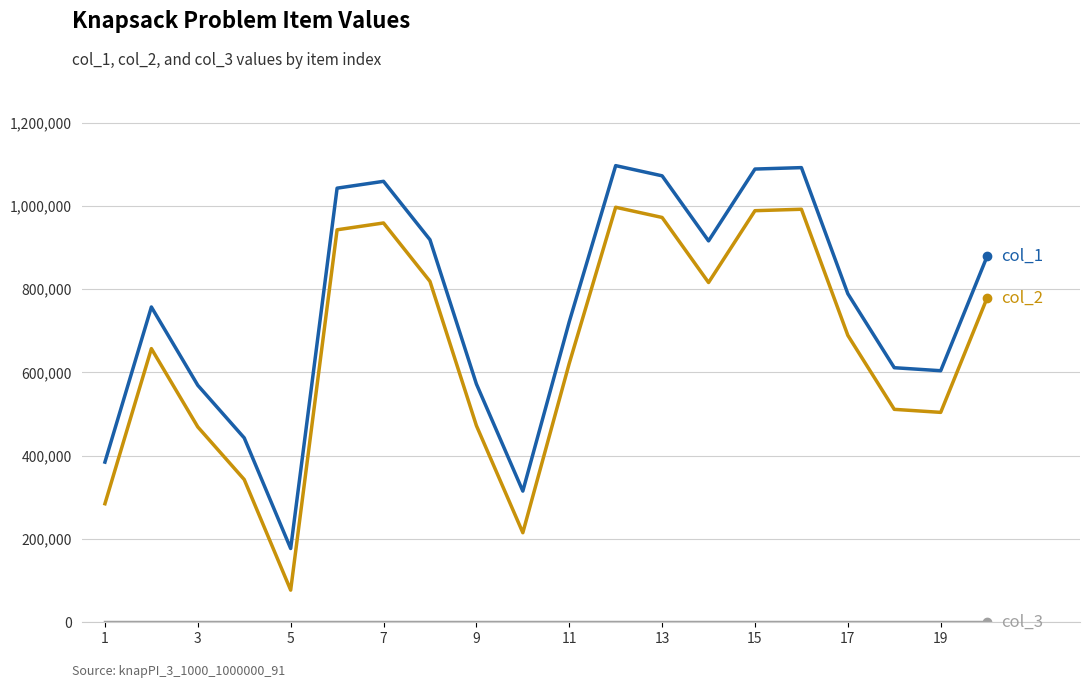

What is the maximum value shown in the chart?

1096739